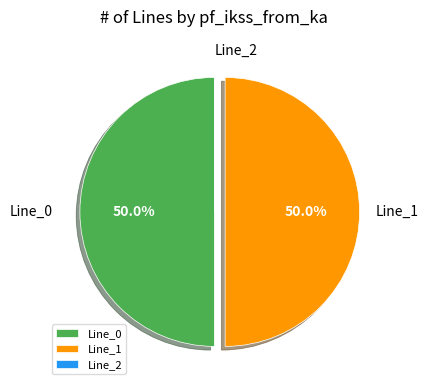

What portion of the pie excludes Line_1?

50.0%